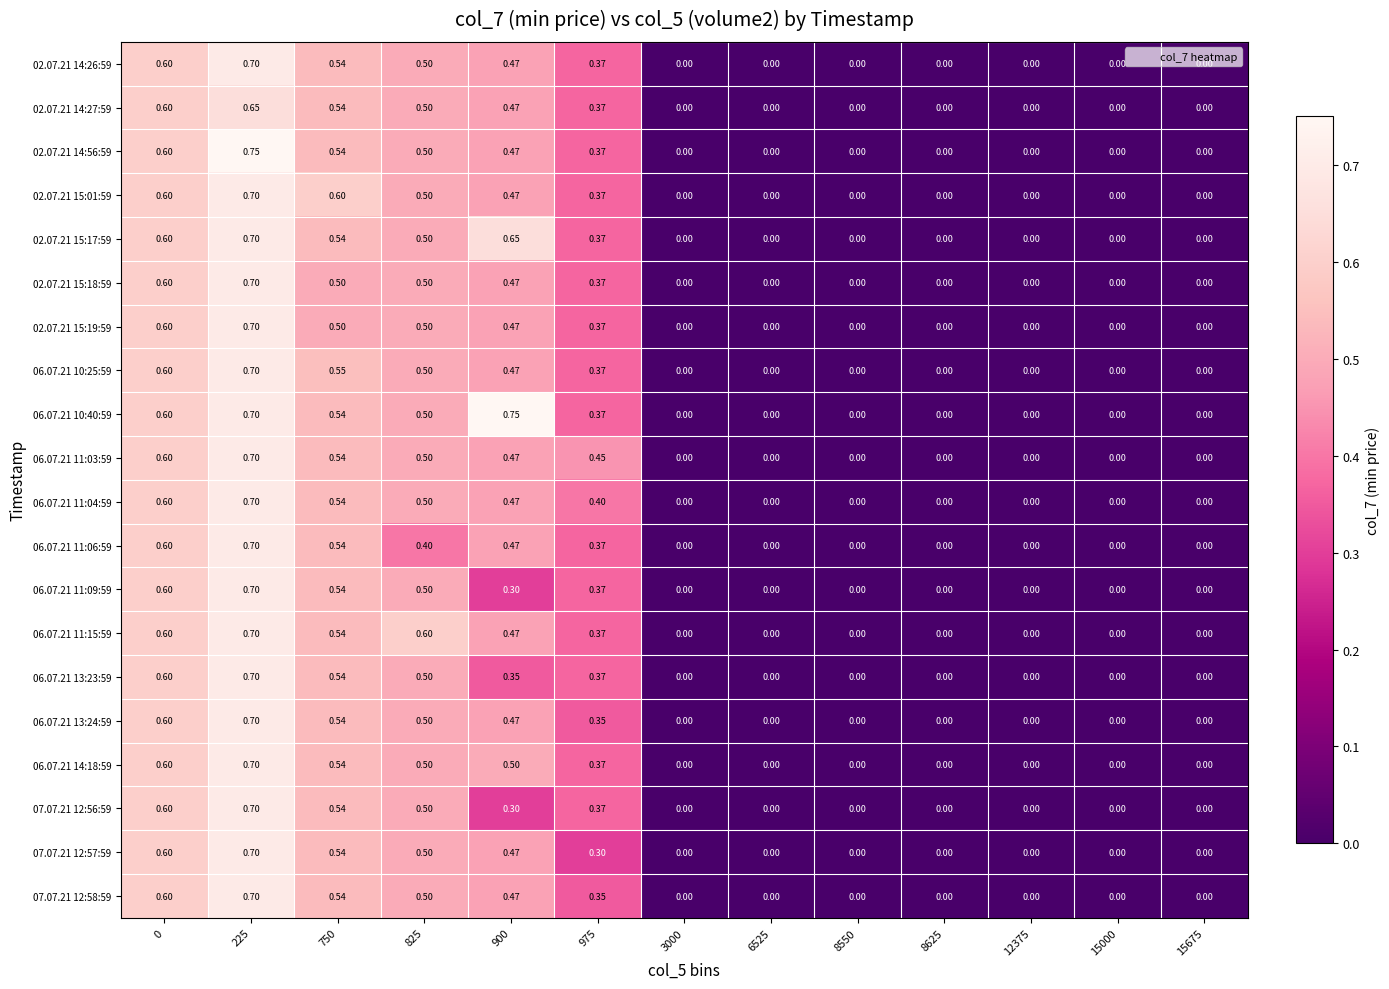

Is the value of 07.07.21 12:58:59 at 825 greater than the value of 06.07.21 10:40:59 at 8550?

Yes